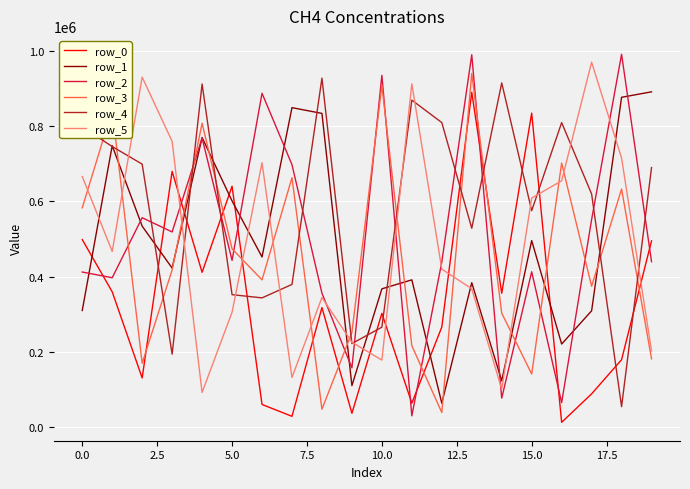

True or false: row_0 has more than 1 points higher than both neighbors.

True